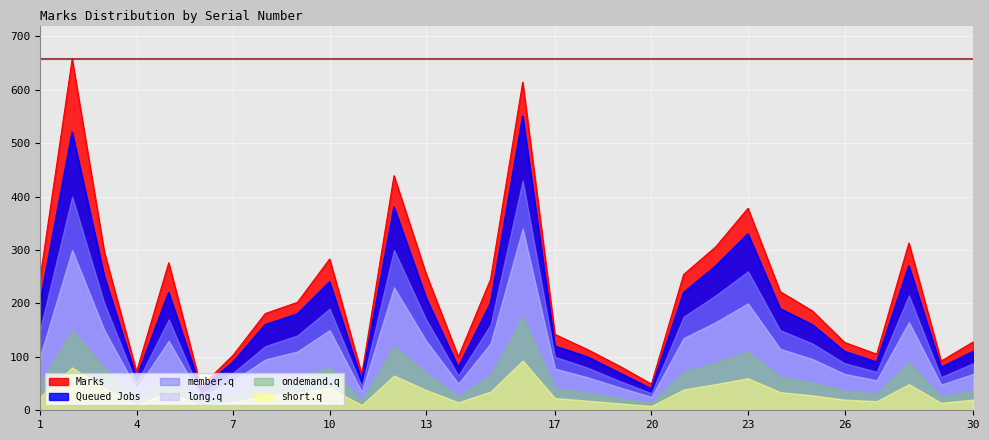

True or false: long.q has a value of 68 at 30.

True